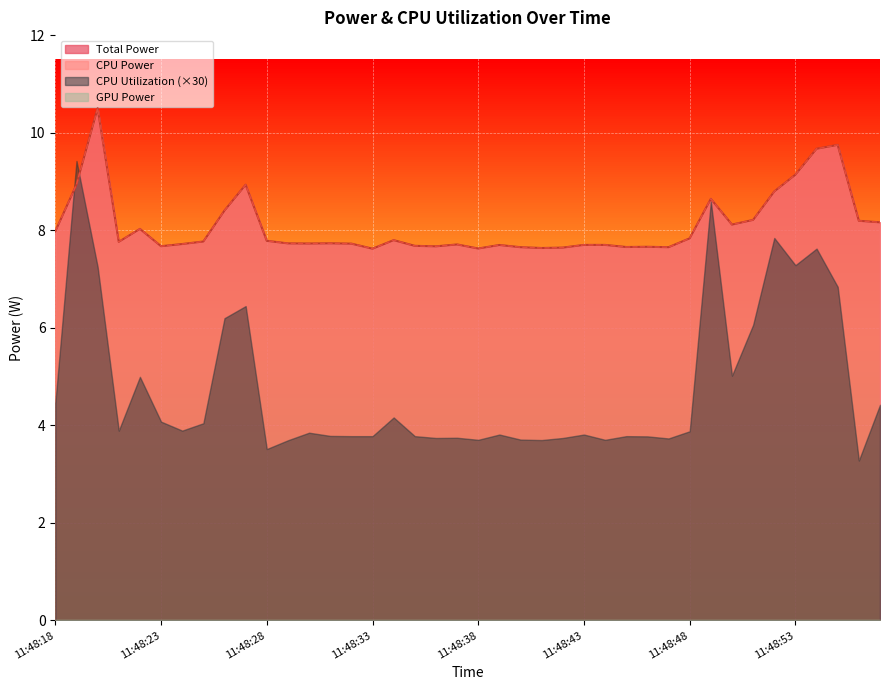

The CPU Power series shows 10.3 at 11:48:28. True or false?

False